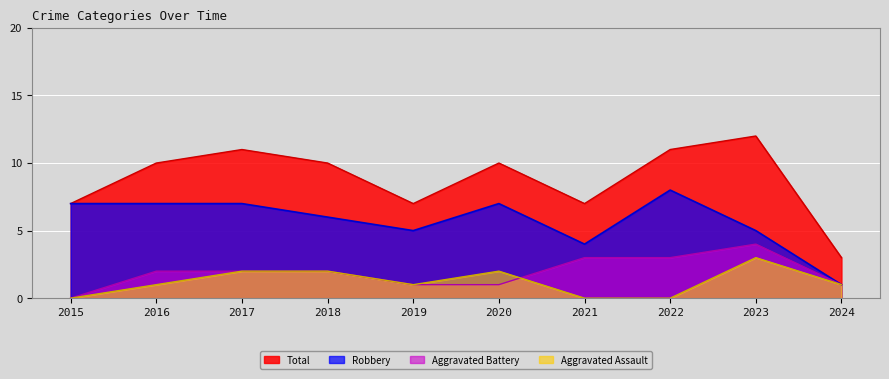

How many values in the Aggravated Battery series are below 2?

4